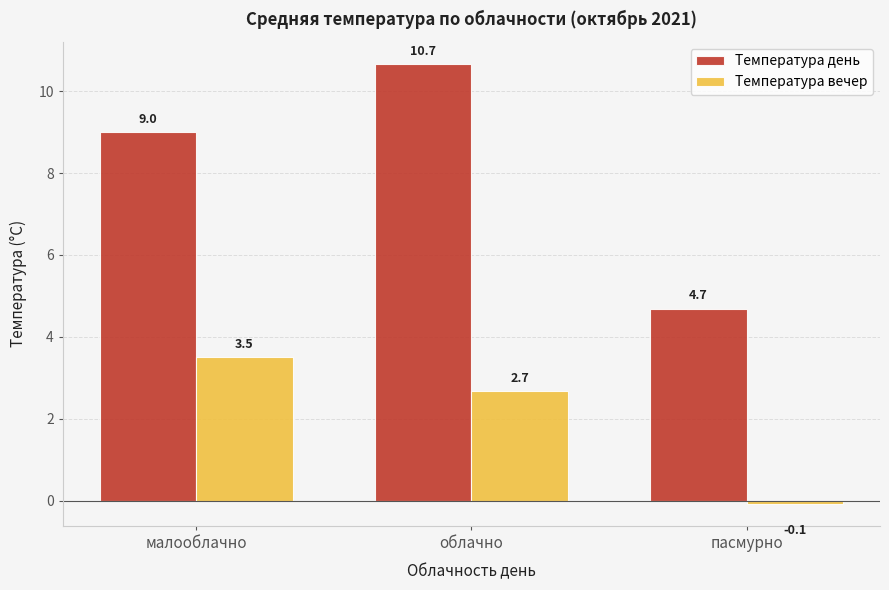

What is the value of the Температура день bar at the 3rd from the left?

4.7